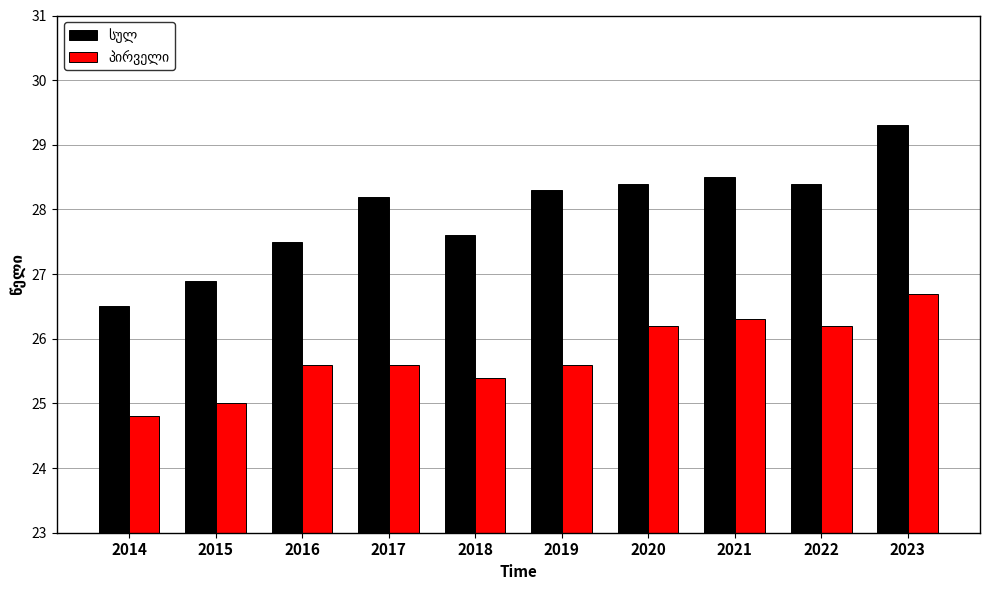

What is the difference between the highest and lowest values at 2014?

1.7